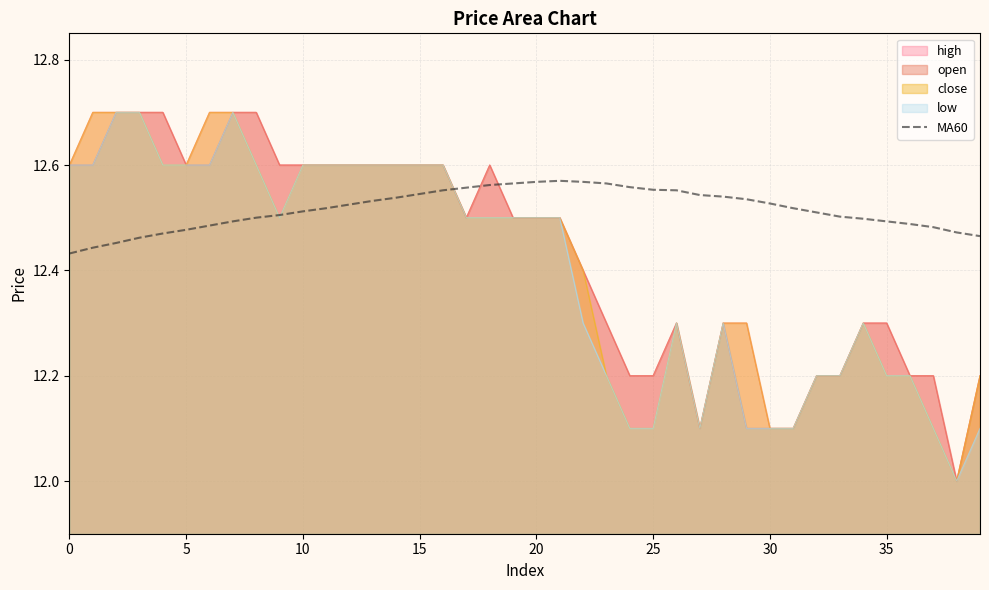

Which series has the largest total across all categories?

MA60